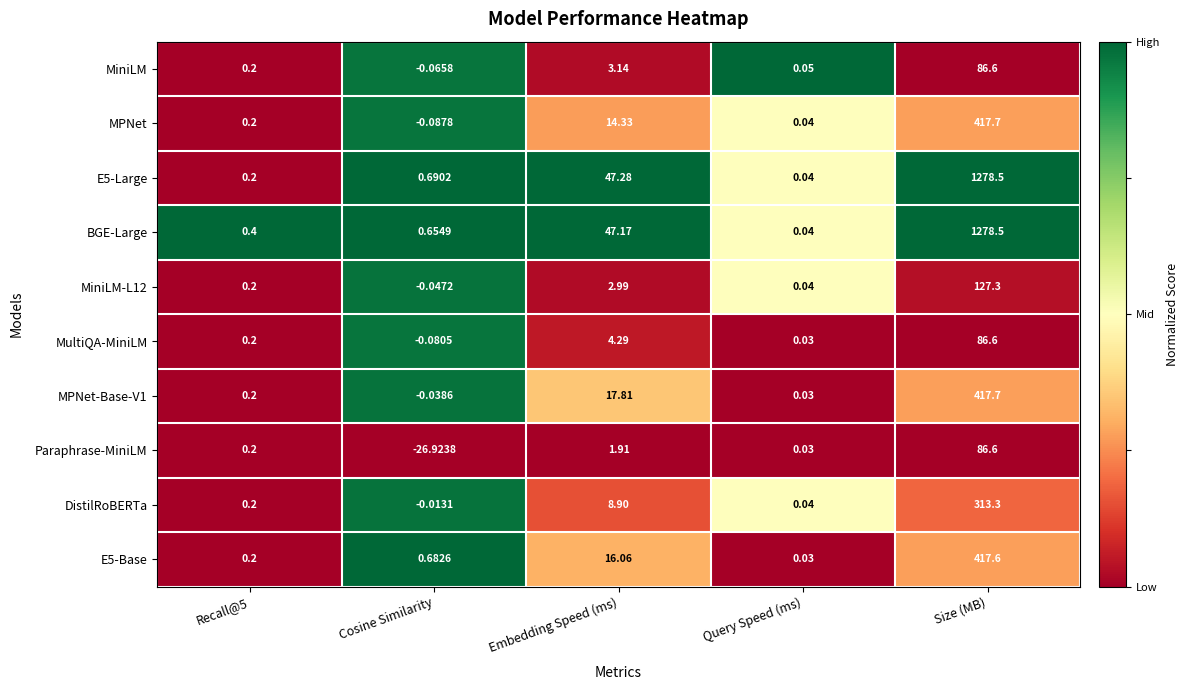

Between Embedding Speed (ms) and Size (MB), which series saw the biggest shift?

BGE-Large